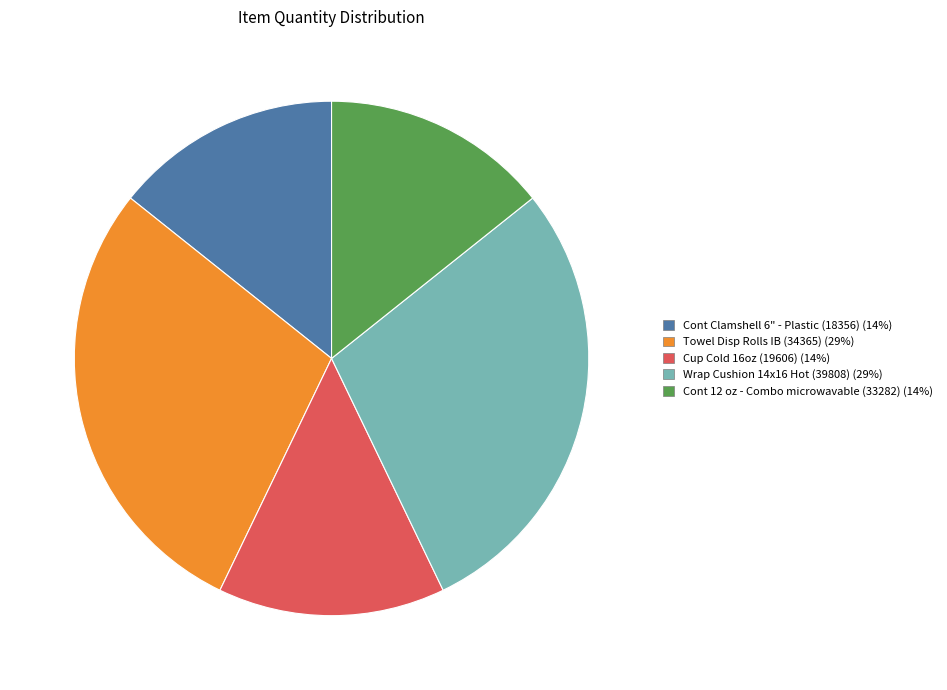

Do Cont 12 oz - Combo microwavable (33282) (14%) and Cup Cold 16oz (19606) (14%) together represent more than half of the pie?

No